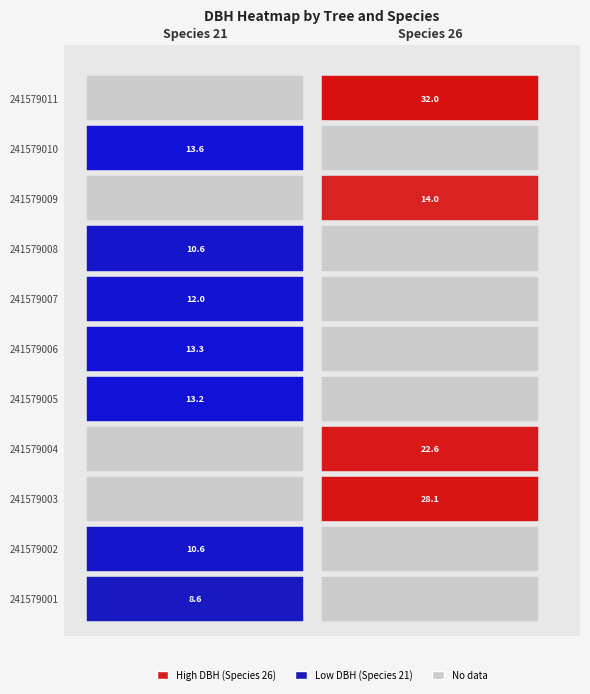

What is the sum of all 241579001 values?

8.6